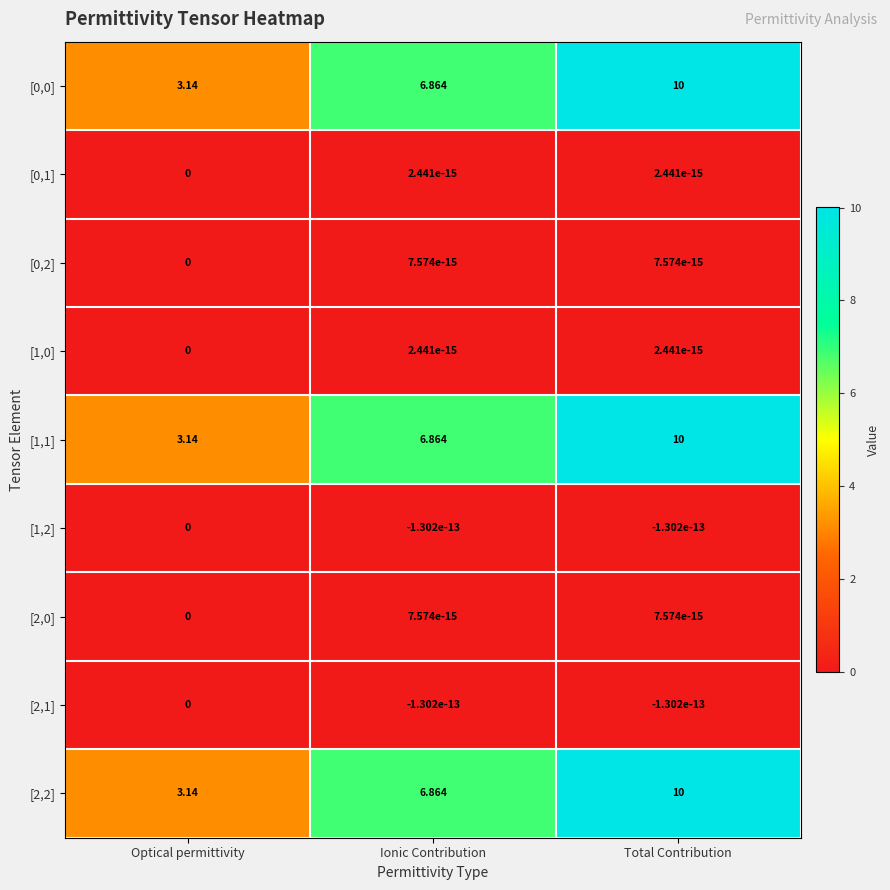

Rank the categories by [0,0] value from highest to lowest.

Total Contribution, Ionic Contribution, Optical permittivity